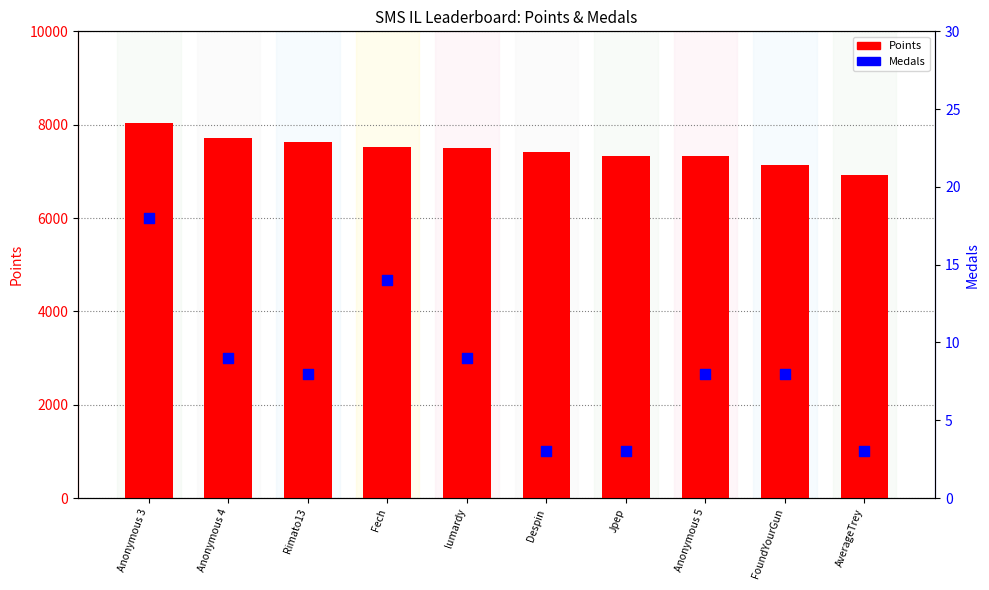

At how many categories does at least one series exceed 209?

10